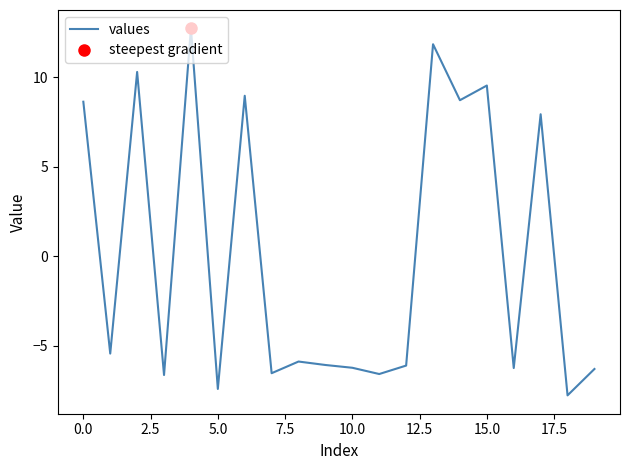

Reading right to left, what are all the values shown in this chart?

-6.3	-7.8	7.9	-6.2	9.5	8.7	11.8	-6.1	-6.6	-6.2	-6.1	-5.9	-6.5	9.0	-7.4	12.7	-6.6	10.3	-5.4	8.6